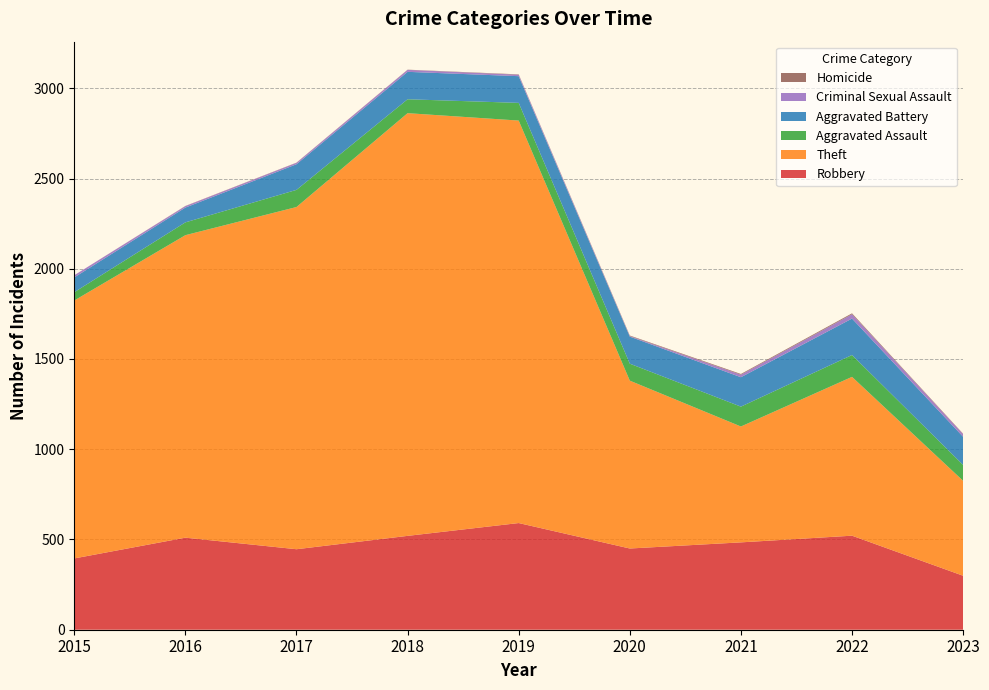

Reading left to right, extract all data points from this chart.

Robbery: 2015=395	2016=510	2017=446	2018=520	2019=591	2020=450	2021=484	2022=521	2023=299
Theft: 2015=1429	2016=1676	2017=1896	2018=2342	2019=2230	2020=930	2021=642	2022=880	2023=526
Aggravated Assault: 2015=46	2016=71	2017=95	2018=77	2019=98	2020=94	2021=110	2022=121	2023=88
Aggravated Battery: 2015=82	2016=82	2017=142	2018=152	2019=148	2020=150	2021=163	2022=202	2023=156
Criminal Sexual Assault: 2015=12	2016=8	2017=8	2018=11	2019=8	2020=3	2021=14	2022=24	2023=15
Homicide: 2015=0	2016=1	2017=1	2018=1	2019=2	2020=3	2021=4	2022=5	2023=2